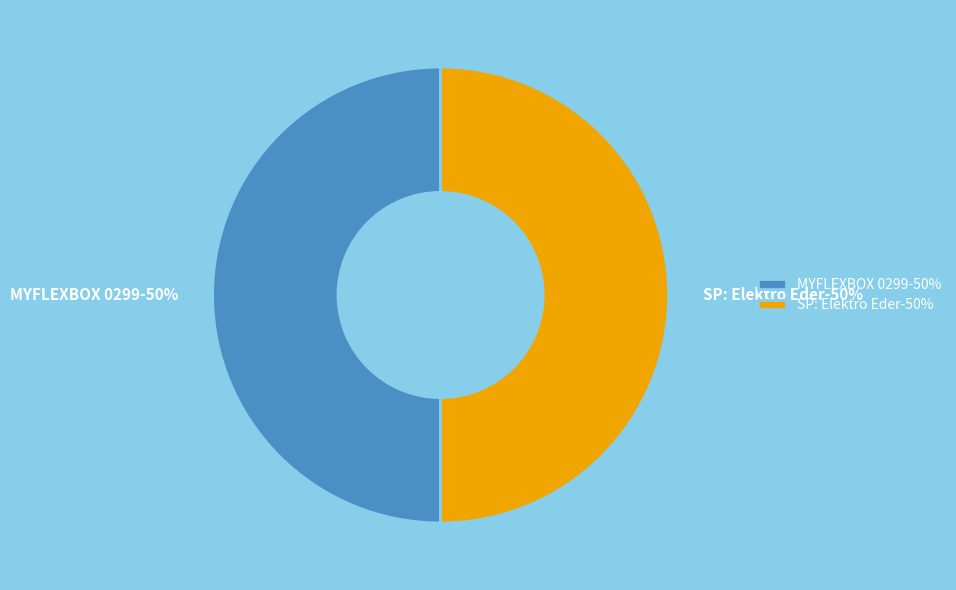

How many segments does this pie chart have?

2